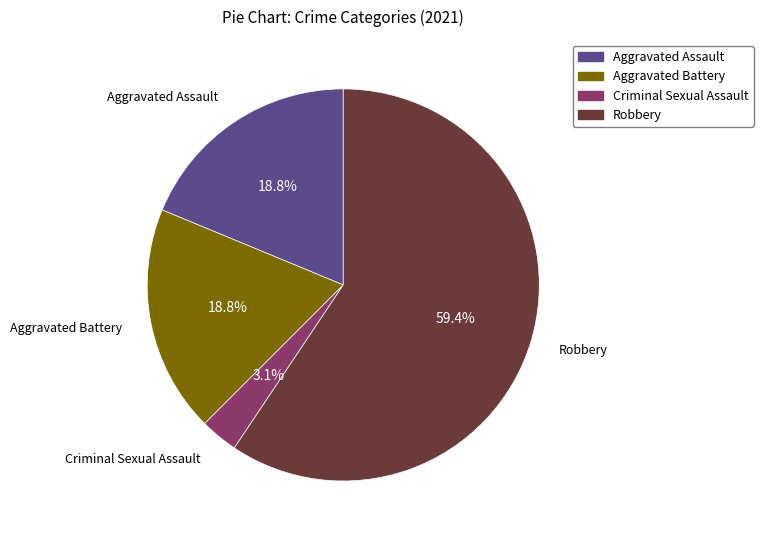

What portion of the pie excludes Criminal Sexual Assault?

96.9%